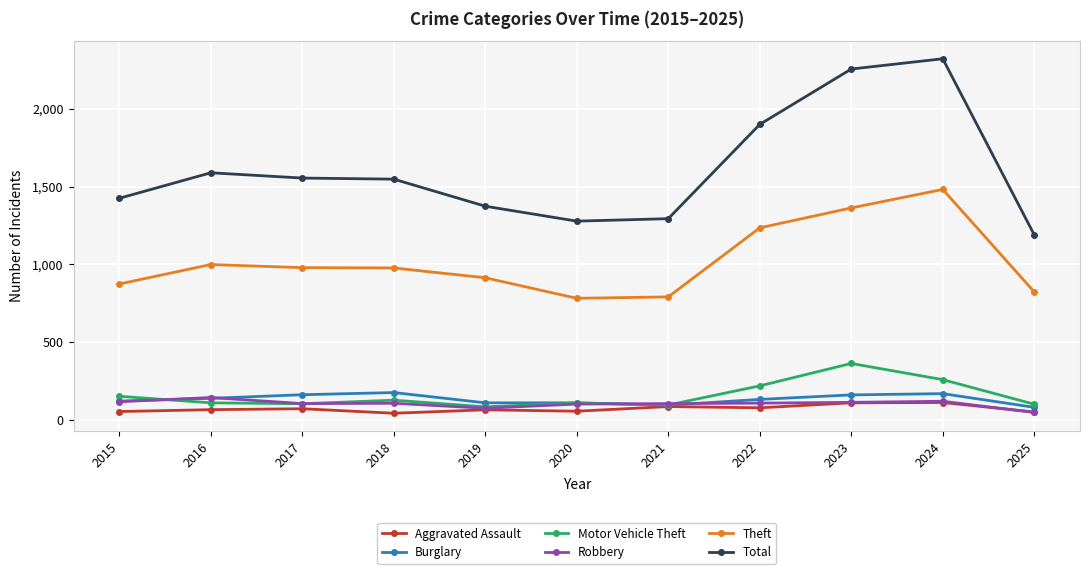

Which series has the widest spread of values?

Total